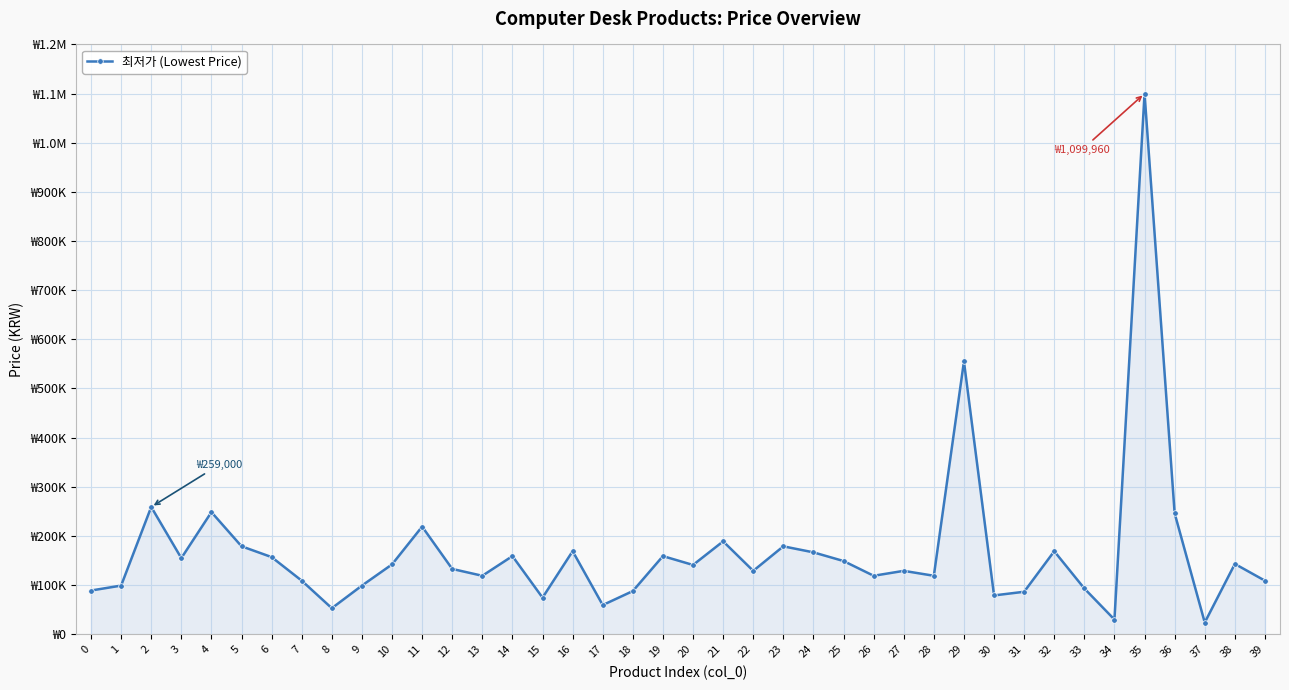

What is the difference between the second highest and second lowest values?

525060